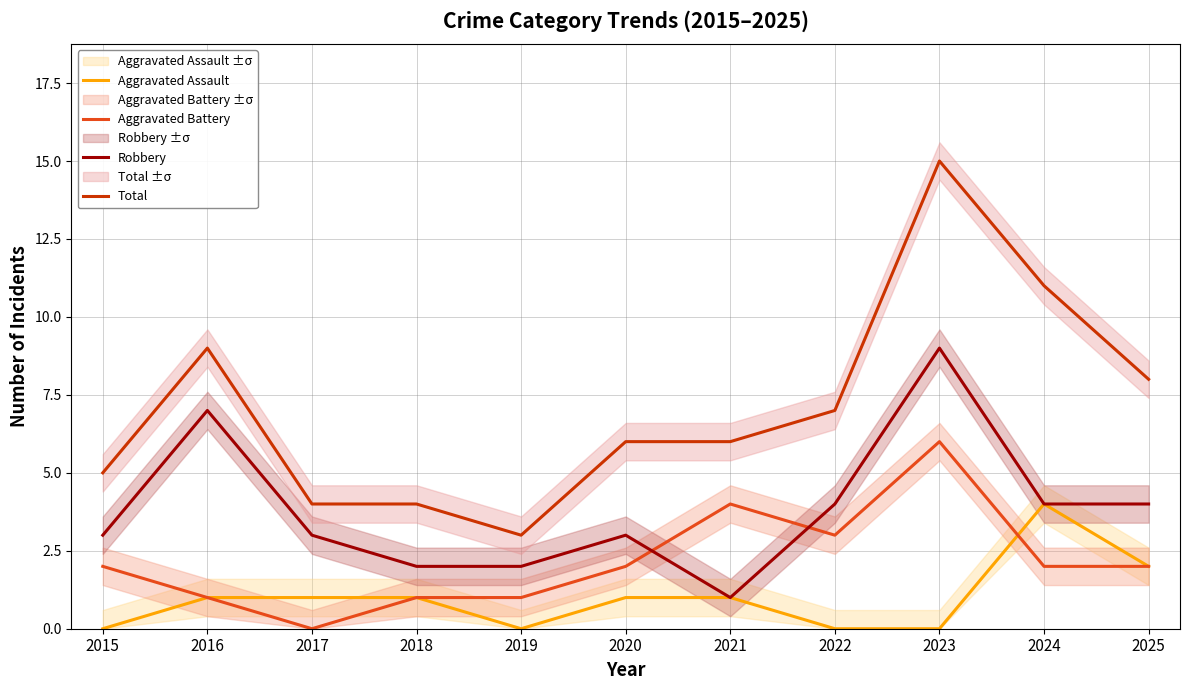

At how many categories does at least one series exceed 10?

2